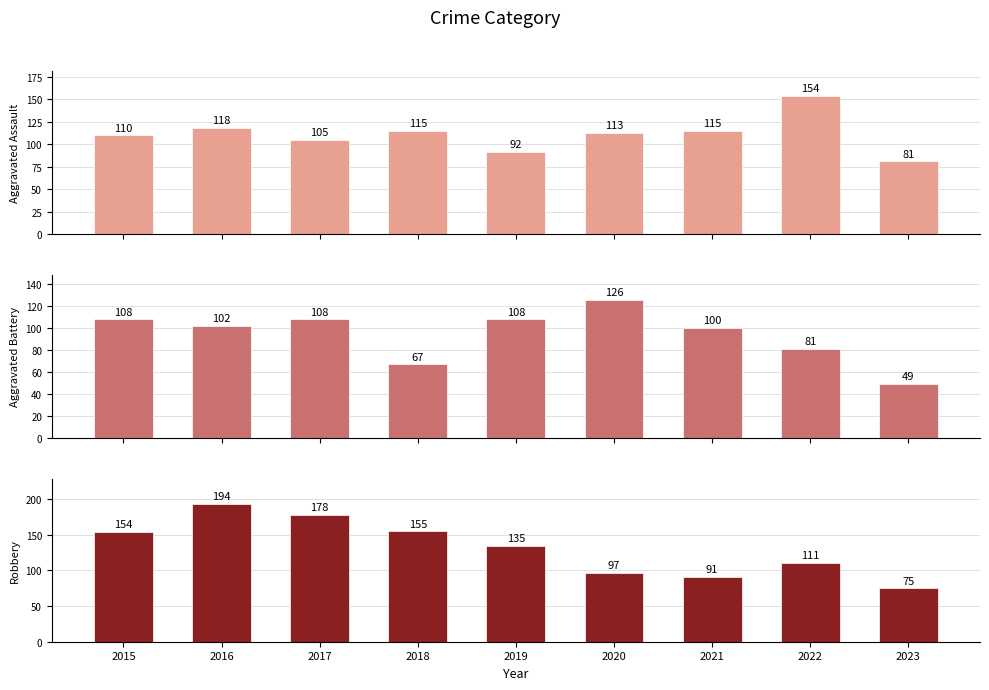

What is the difference between the Robbery values at 2015 and 2018?

1